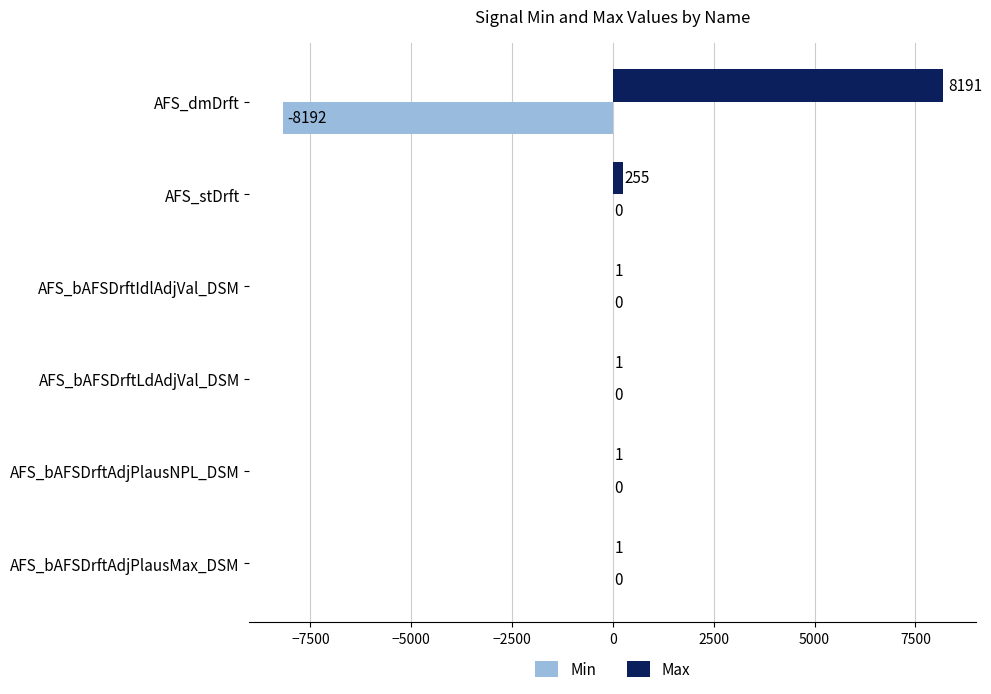

What are all the series names shown in the legend?

Min, Max